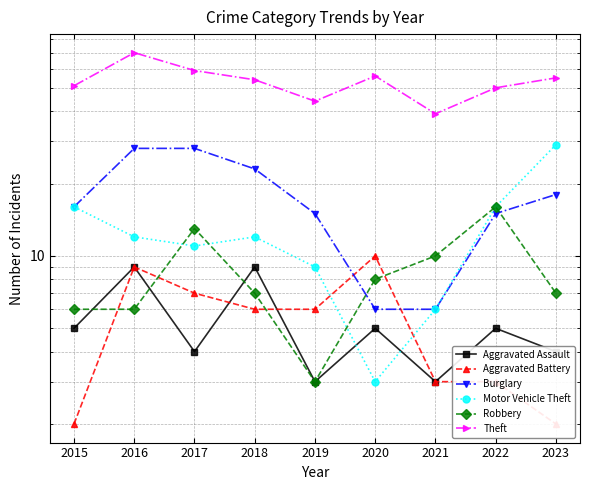

True or false: Aggravated Battery has a value of 3 at 2021.

True